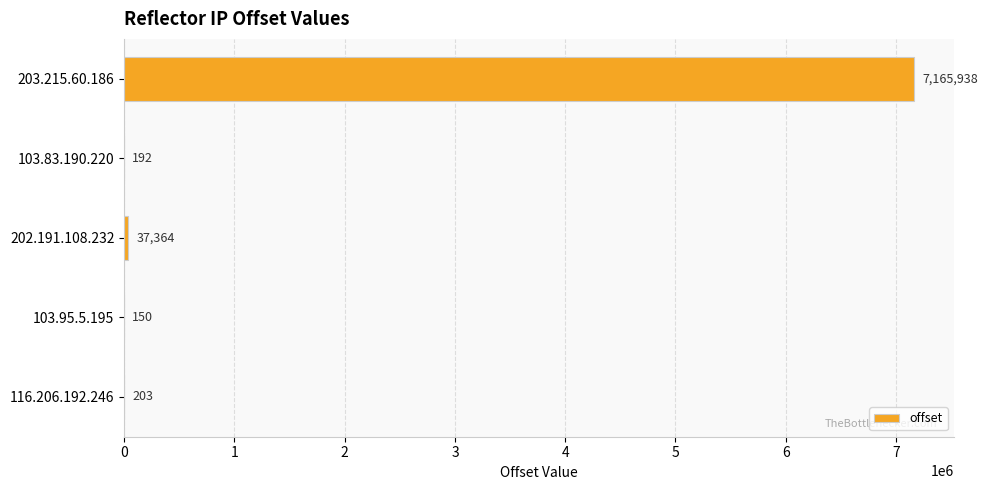

What is the greatest value displayed?

7165938